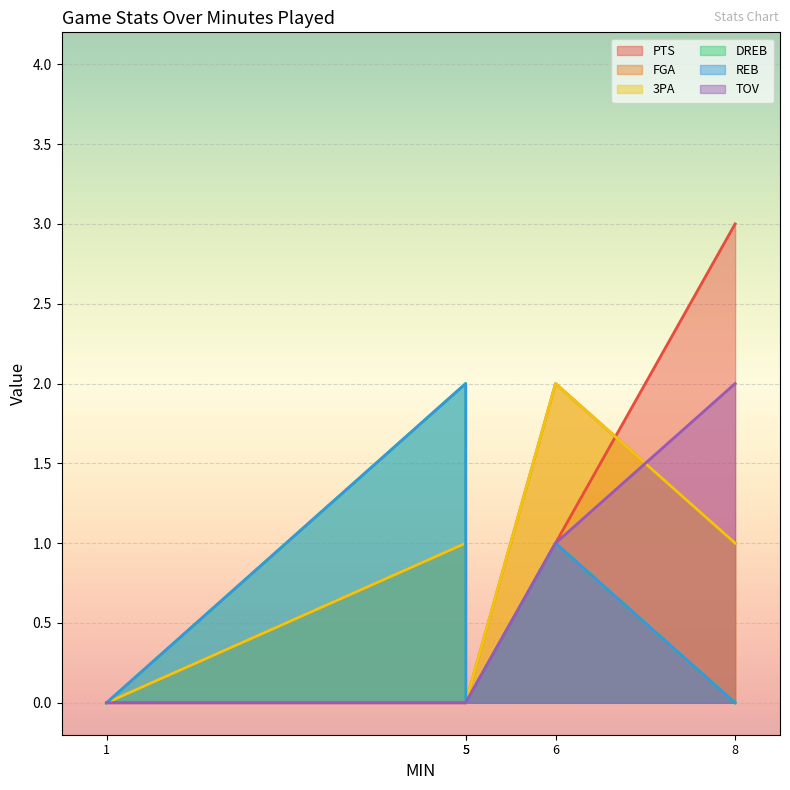

True or false: DREB has a value of 1 at Feb 05 2025.

False